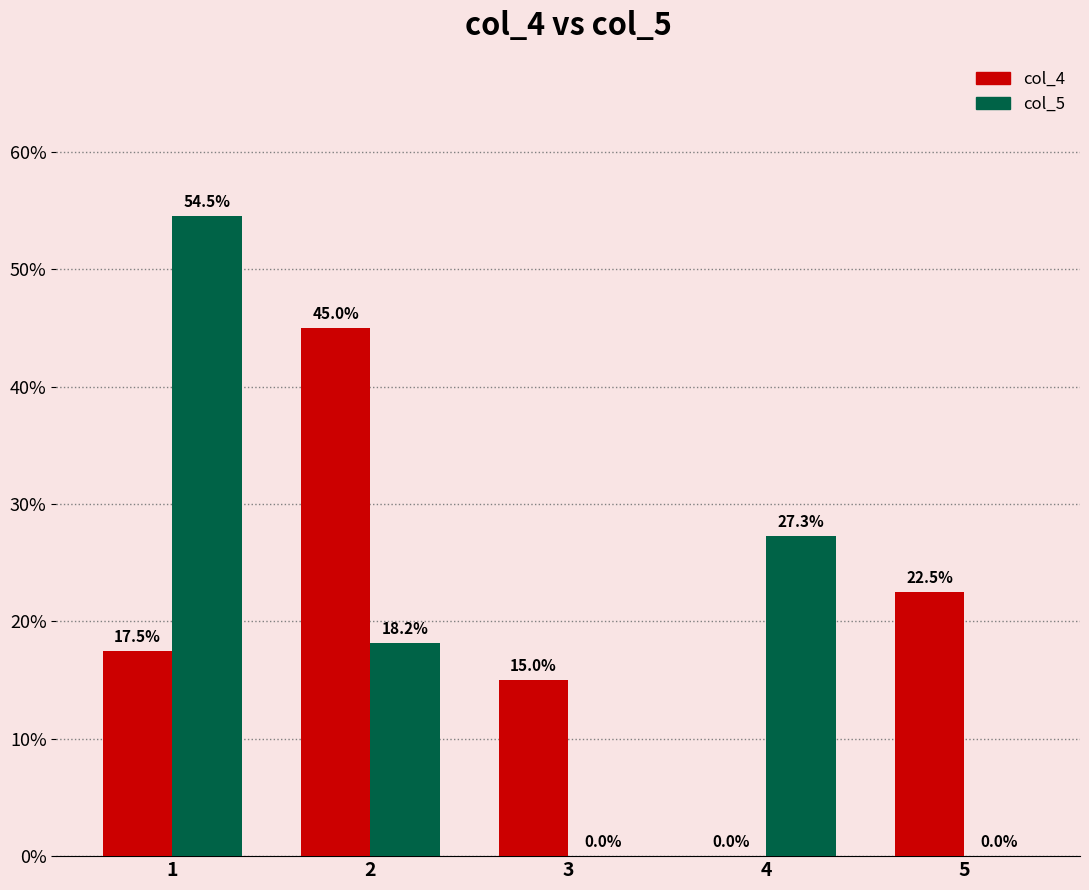

Is it true that col_4 equals -30.6 at 4?

False